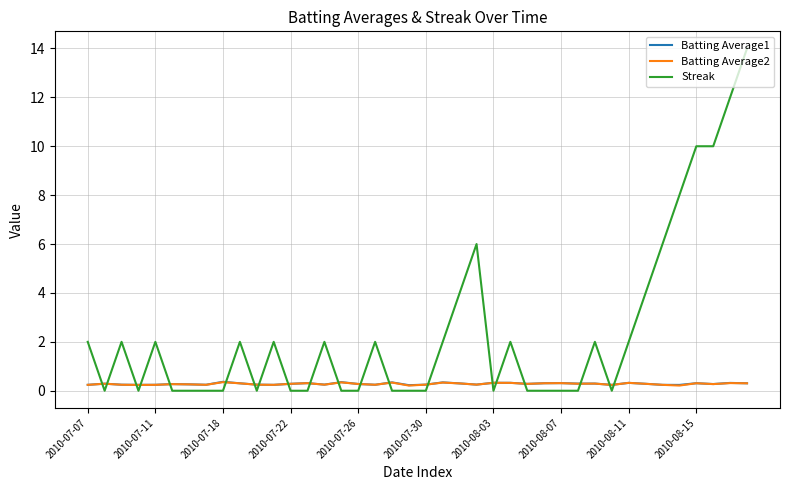

After their last crossing, which series has the higher values: Batting Average1 or Streak?

Streak